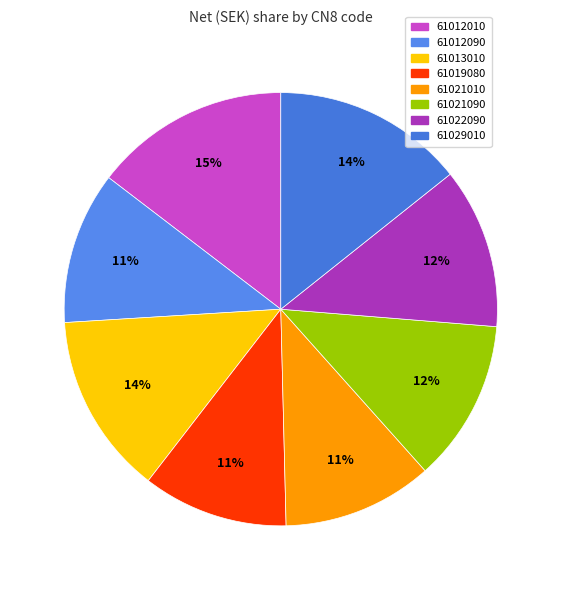

What portion of the pie excludes 61029010?

85.7%